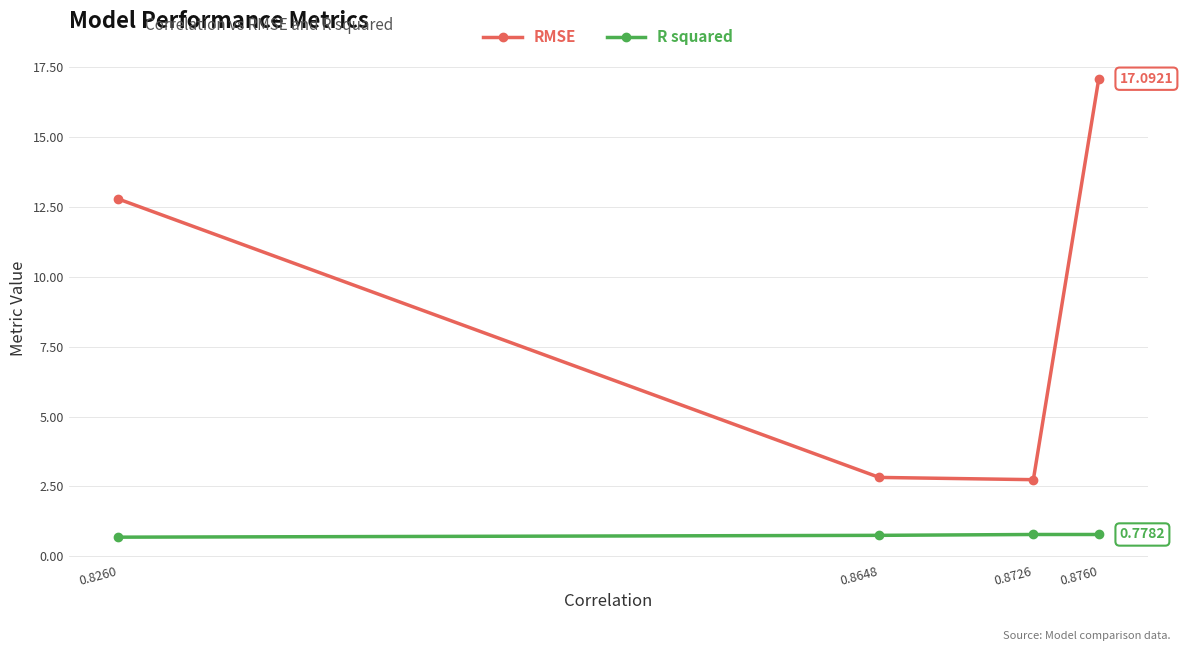

What is the greatest value displayed?

17.1